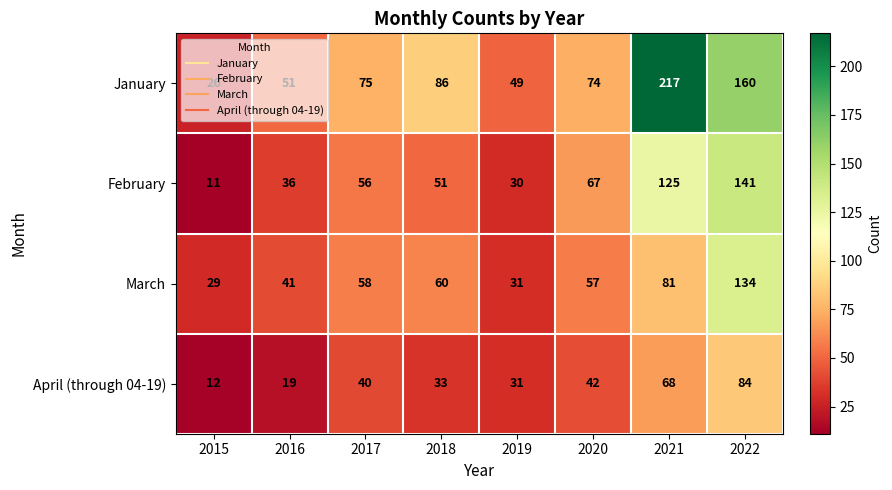

What is the total value across all series at 2021?

491